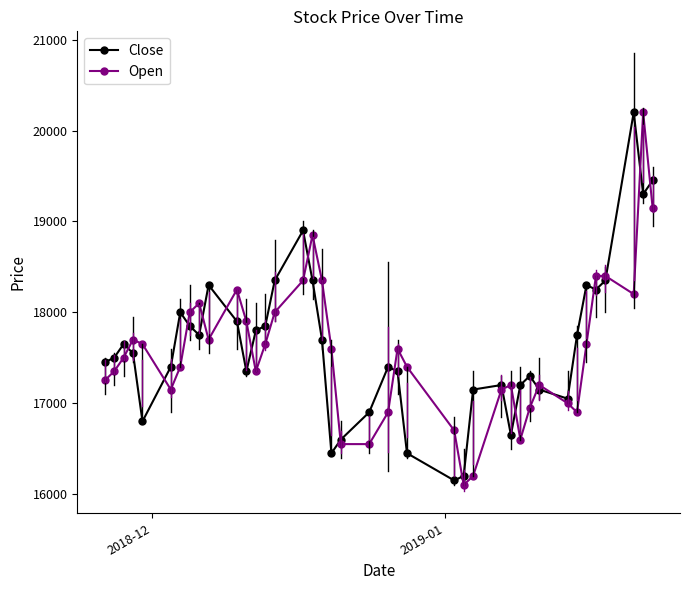

After their last crossing, which series has the higher values: Open or Close?

Close